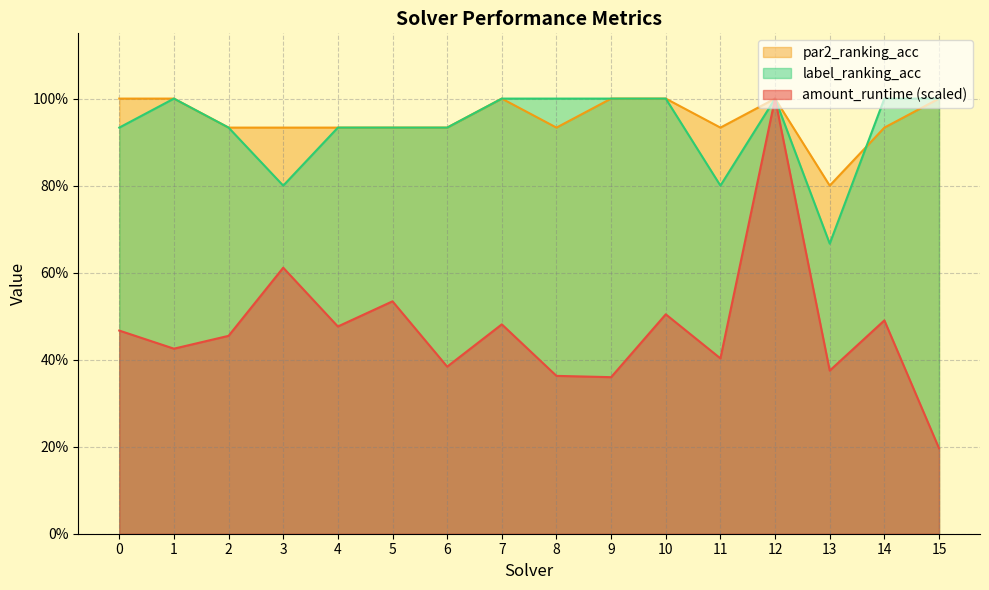

Which series has the largest total across all categories?

par2_ranking_acc